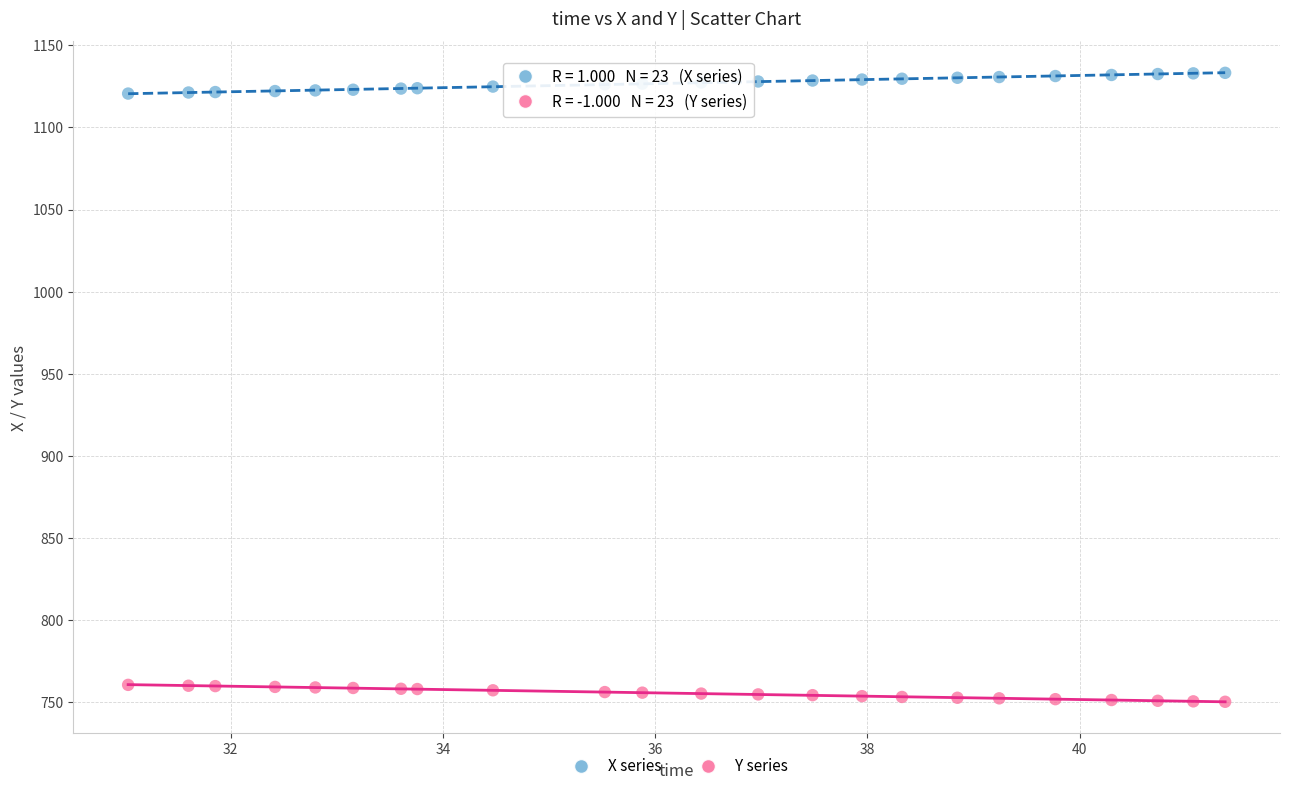

Which series contains the highest Y value?

X series